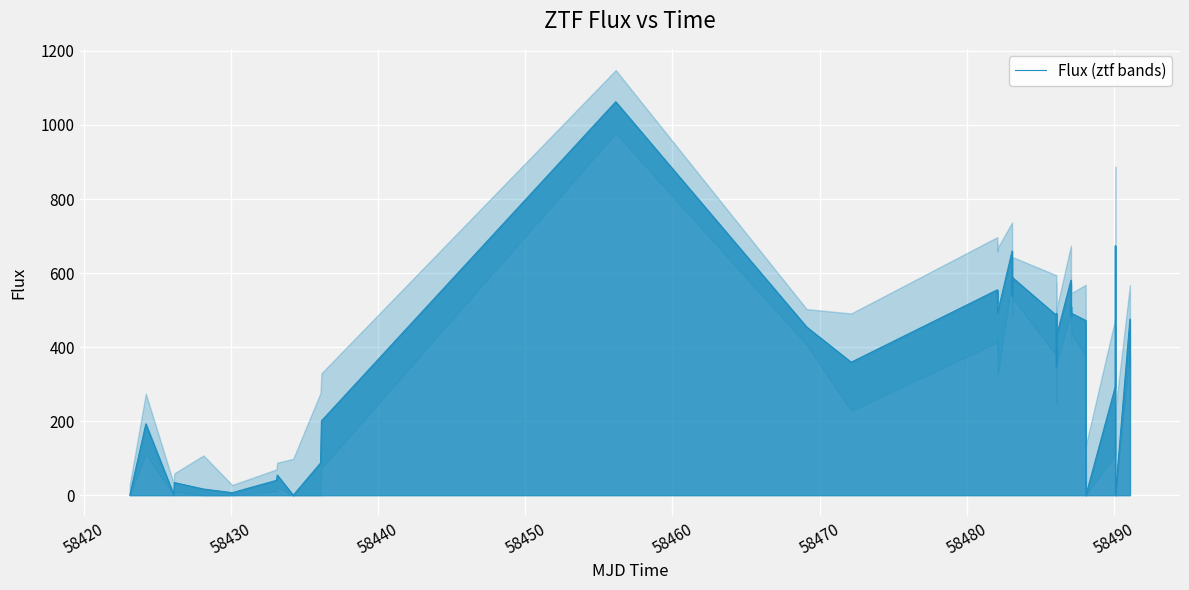

How many lines are shown in the chart?

1